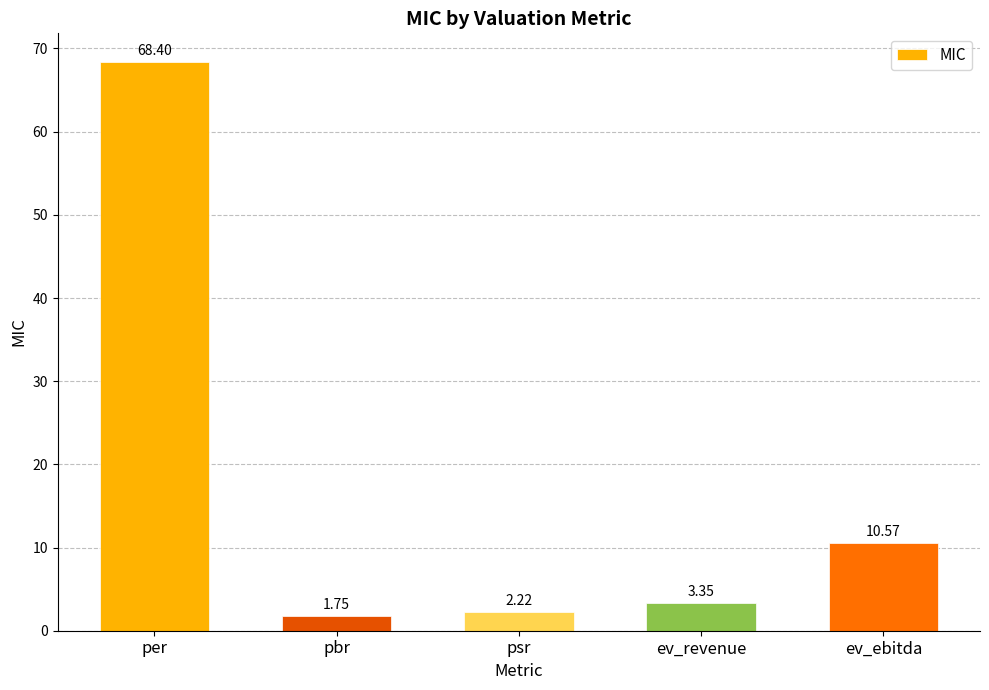

Count the number of values greater than 3.

3